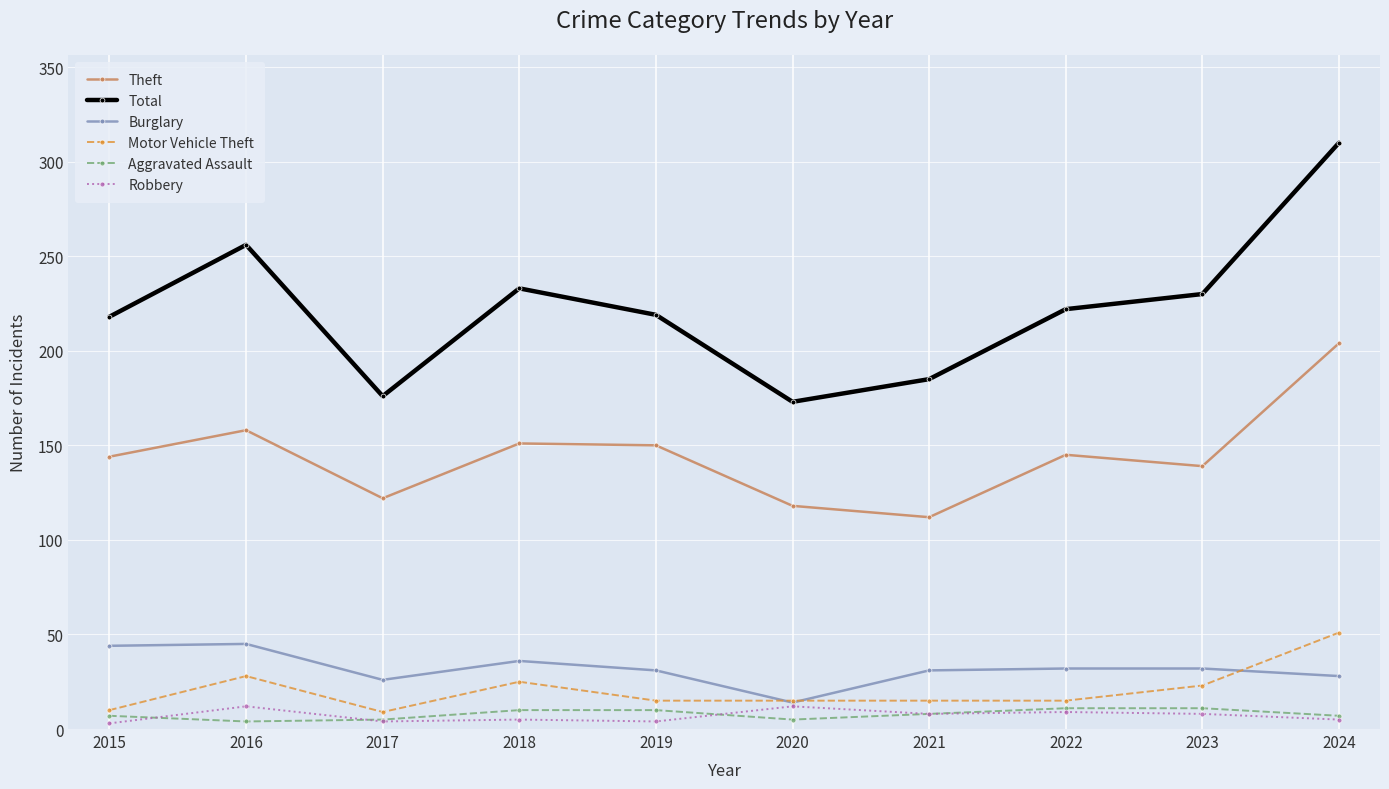

Count the Robbery values in the range 4 to 9.

7